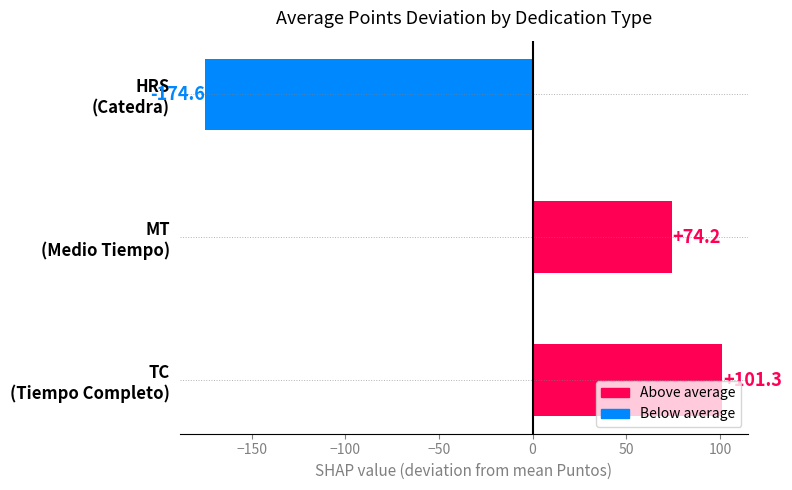

What is the greatest value displayed?

101.3